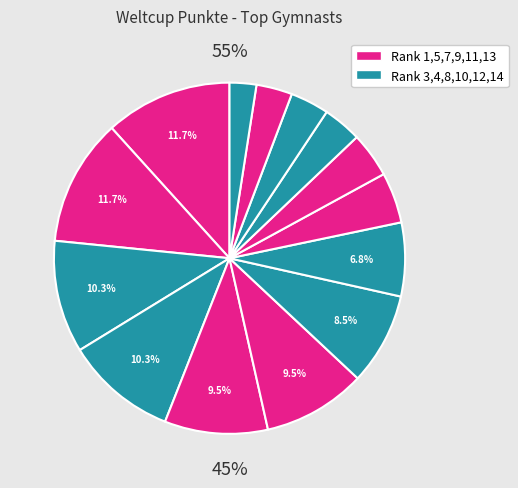

The Reich slice represents 1% of the pie. True or false?

False